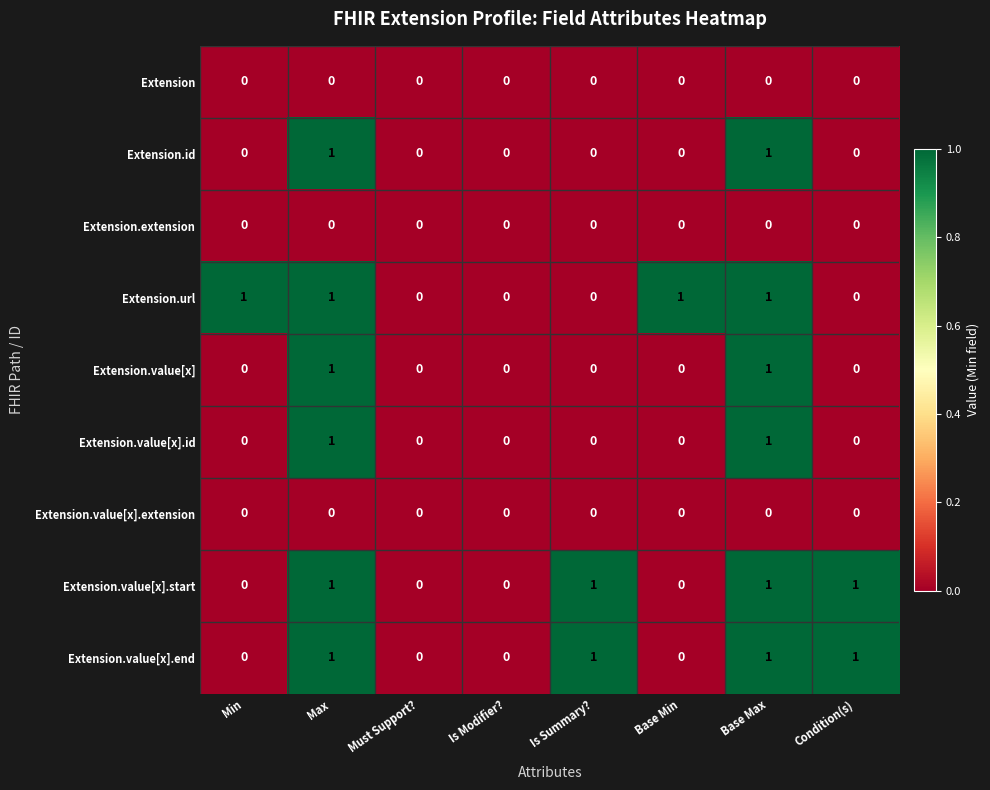

The Extension.value[x].extension series shows 0 at Min. True or false?

True